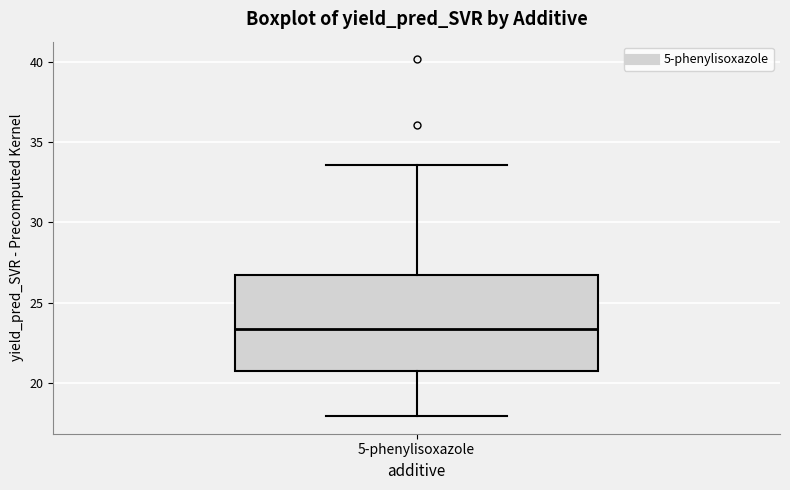

Where is the upper edge of the box for 5-phenylisoxazole on the y-axis? The values are not printed on the chart, so give them approximately, as read against the axis.

26.5